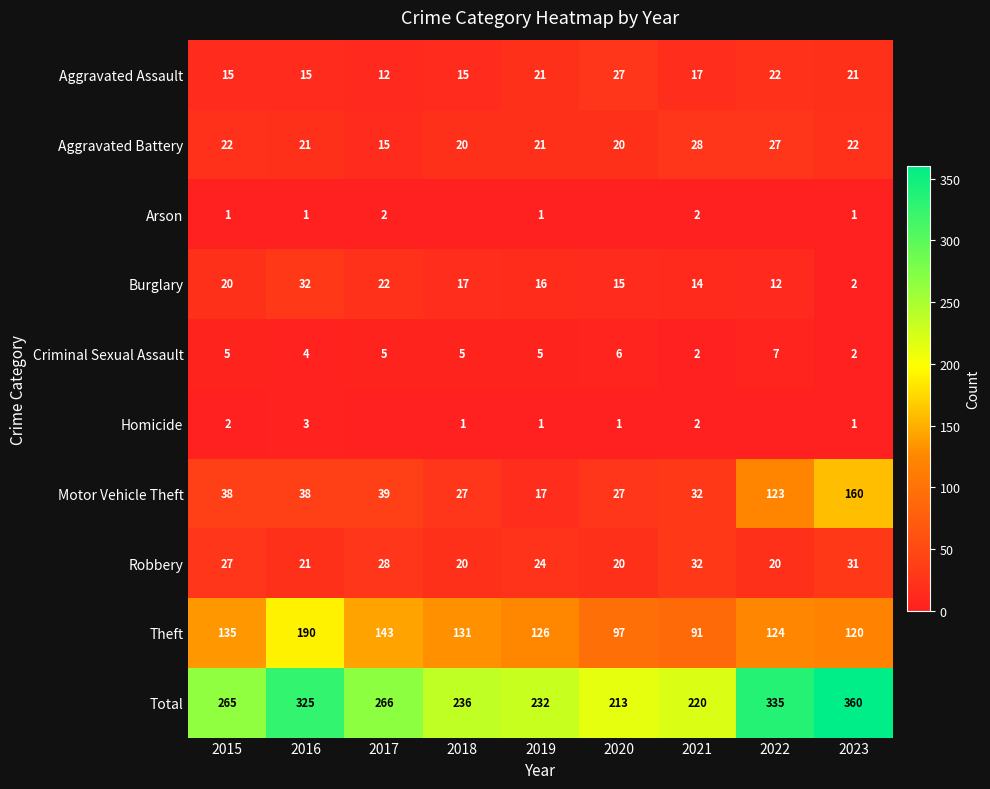

True or false: Total has a value of 266 at 2017.

True